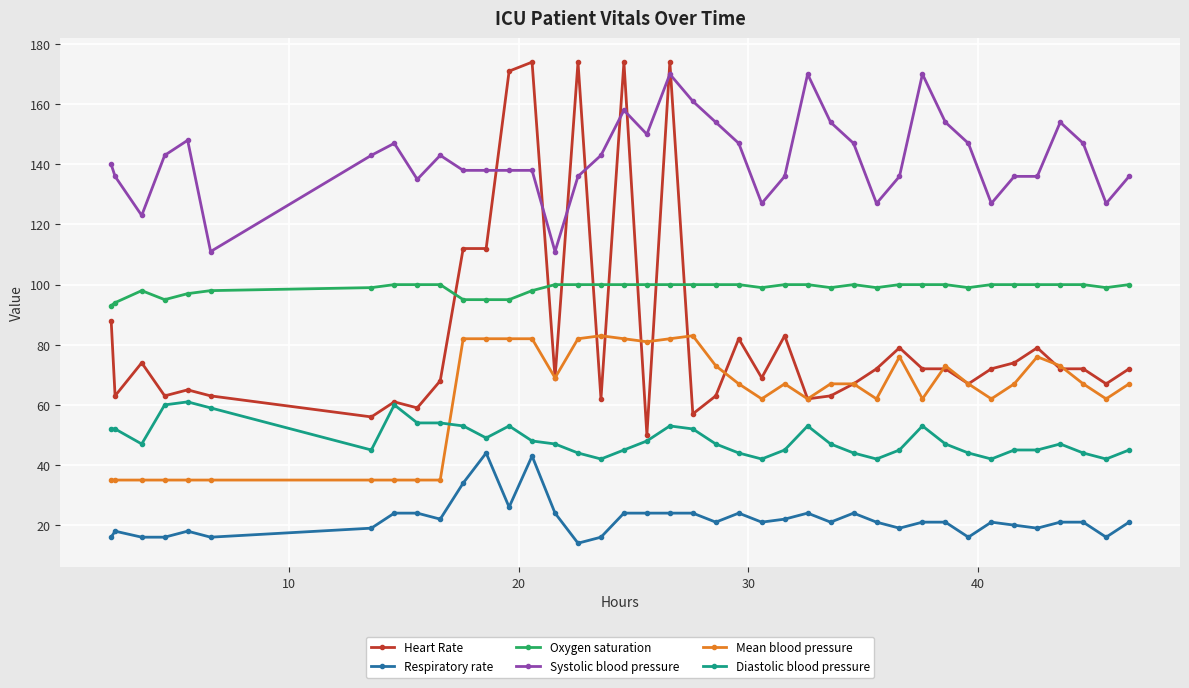

What is the maximum value shown in the chart?

174